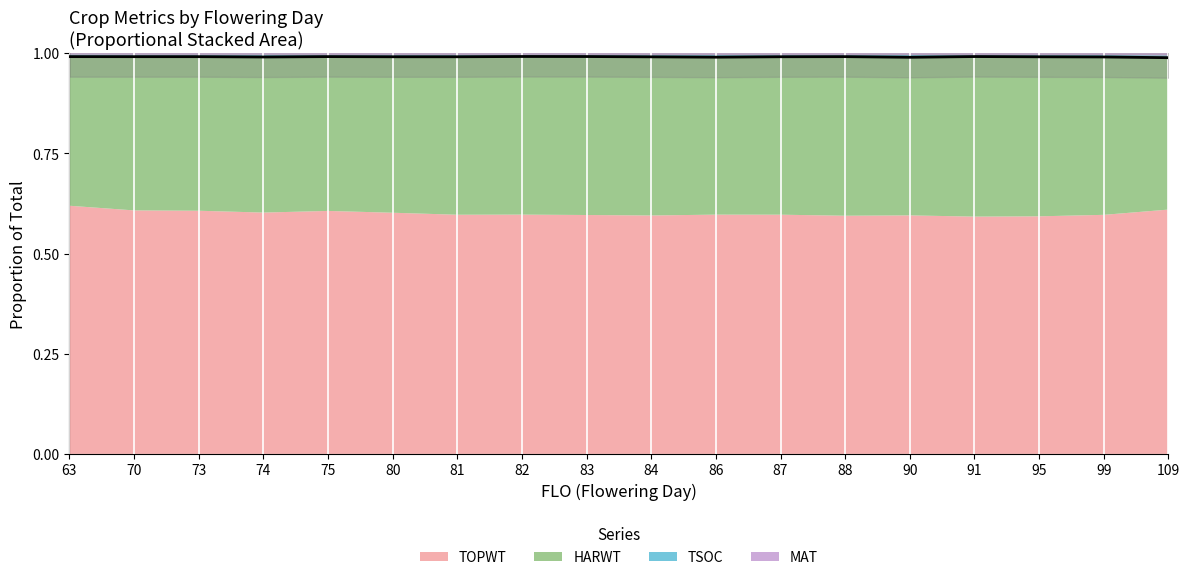

What is the value of the 15th point from the left?

1.0